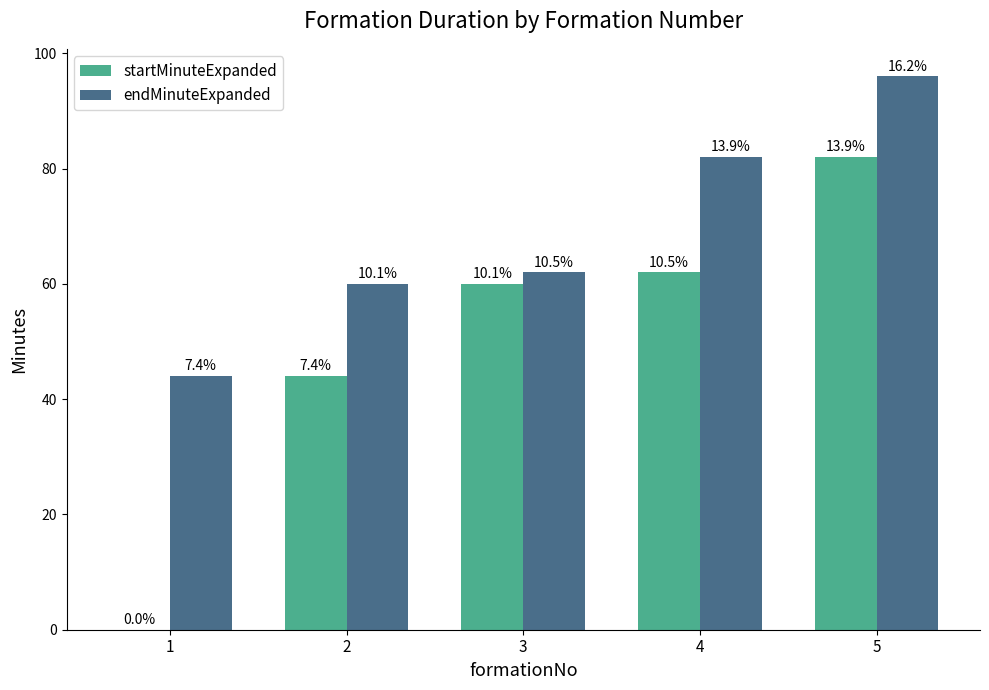

Are the bars grouped side by side (vs. stacked)?

Yes